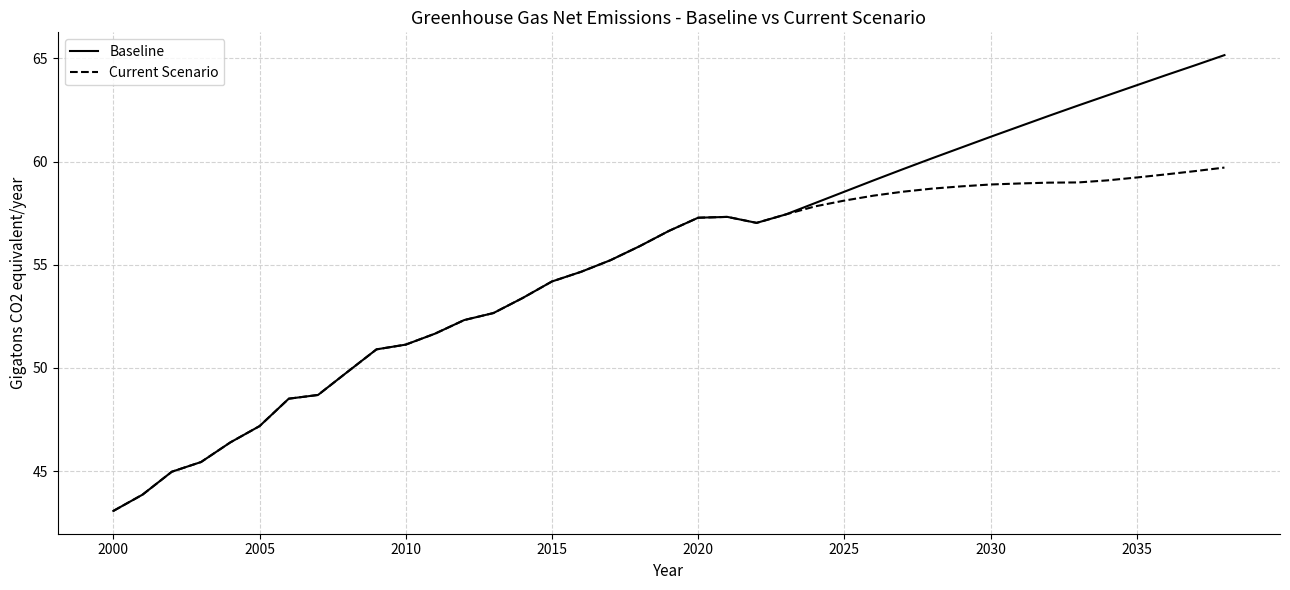

Which series has the largest range (max minus min)?

Baseline